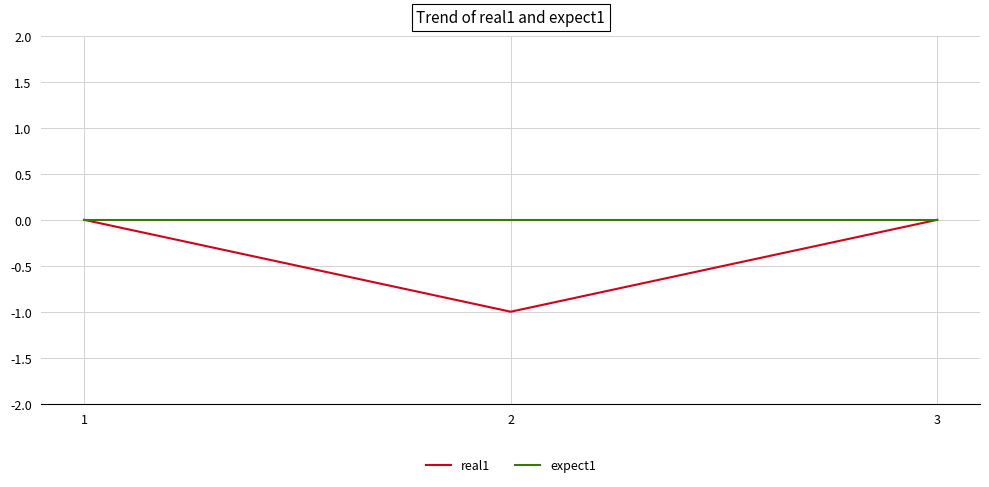

How many series are shown in this chart?

2